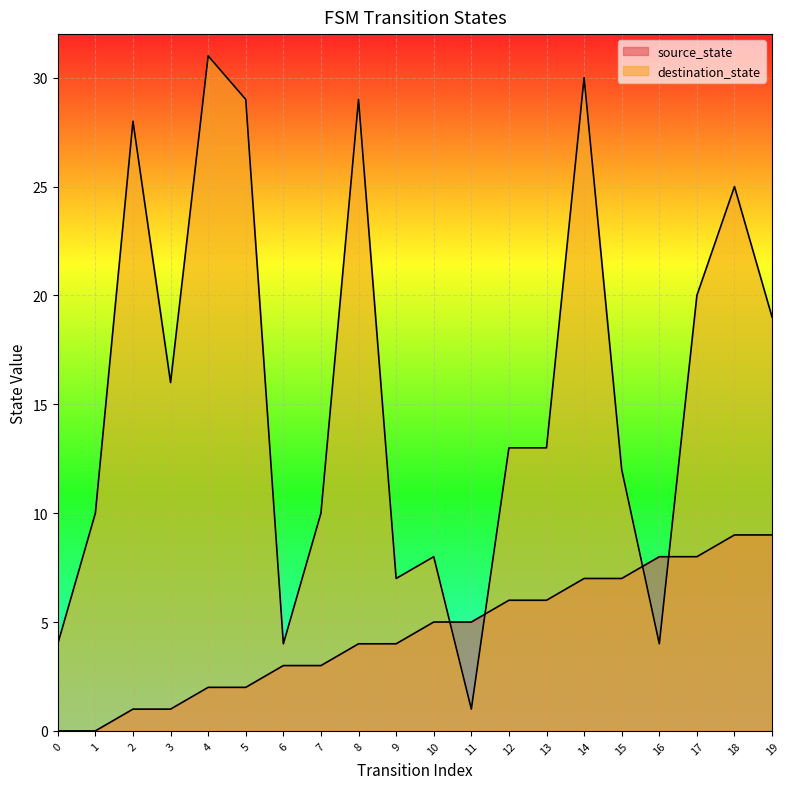

At how many categories does at least one series exceed 14?

9